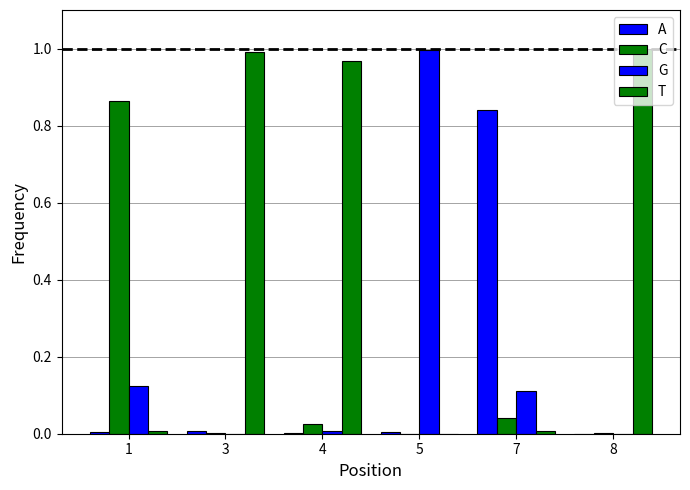

Does the chart contain stacked bars?

No